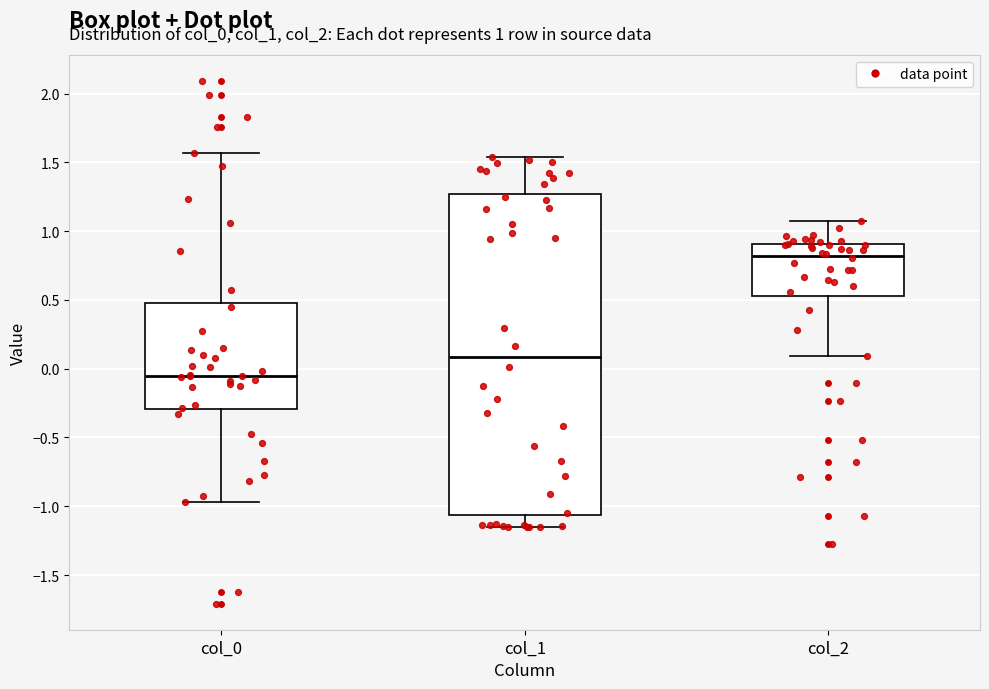

Which box is the tallest, from its lower edge to its upper edge?

col_1